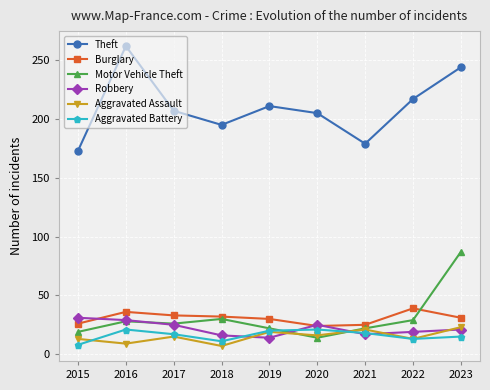

What is the difference between the maximum and minimum values in the Aggravated Battery series?

13